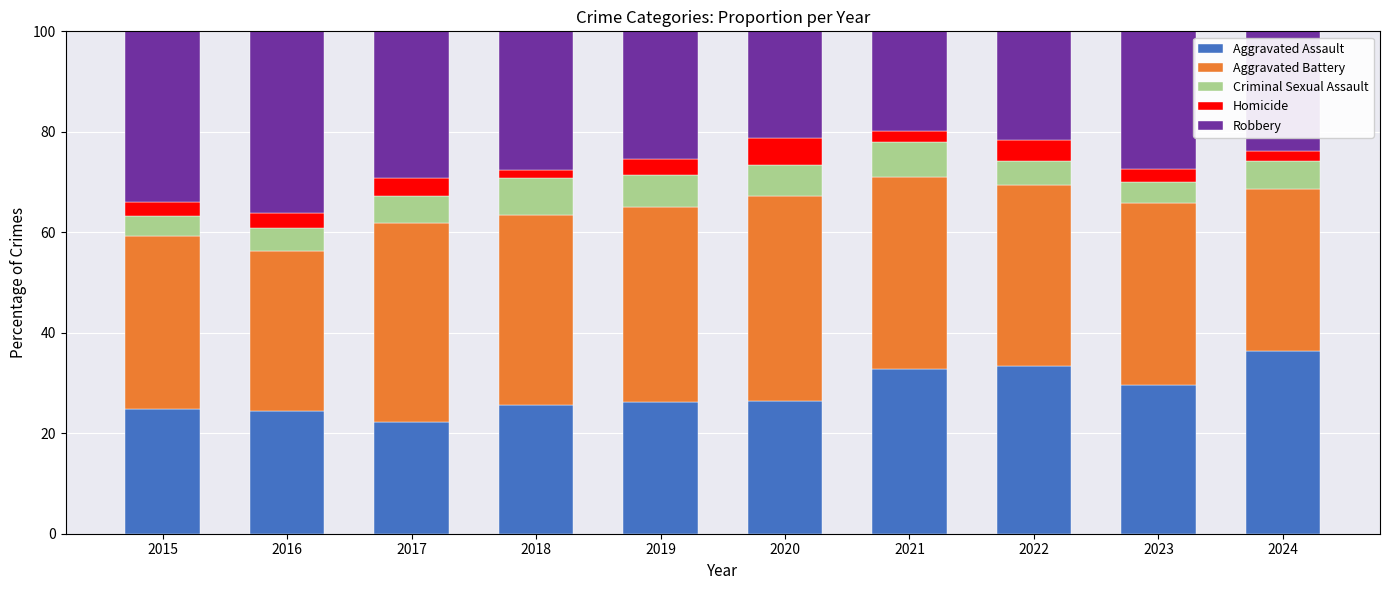

What is the sum of all Aggravated Assault values?

281.8